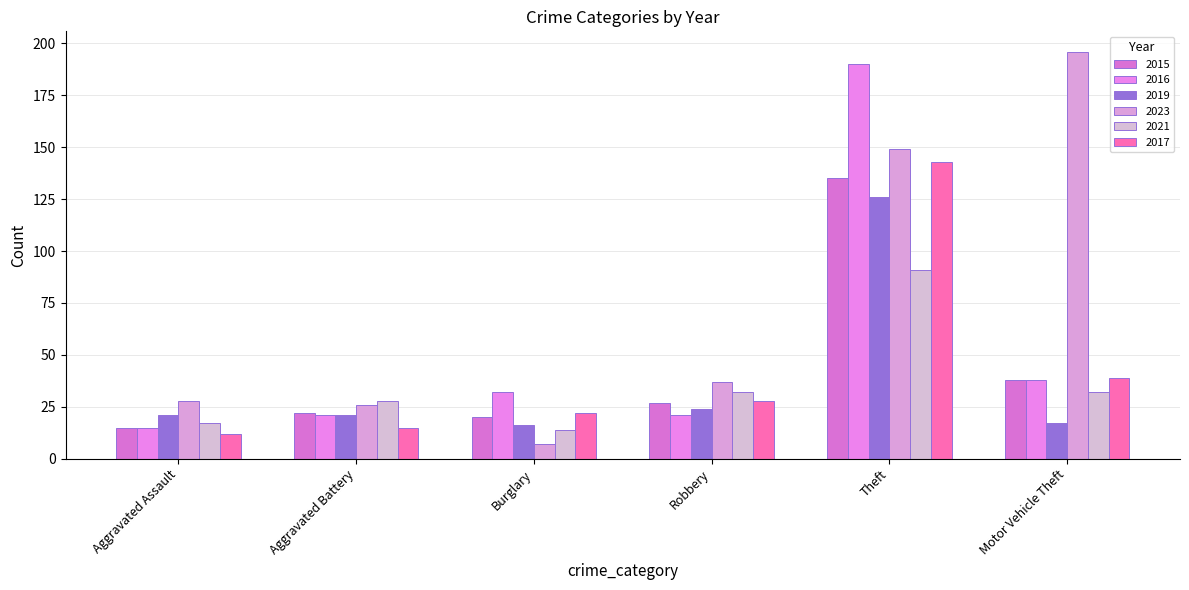

Is the value of 2023 at Aggravated Battery greater than the value of 2015 at Aggravated Assault?

Yes